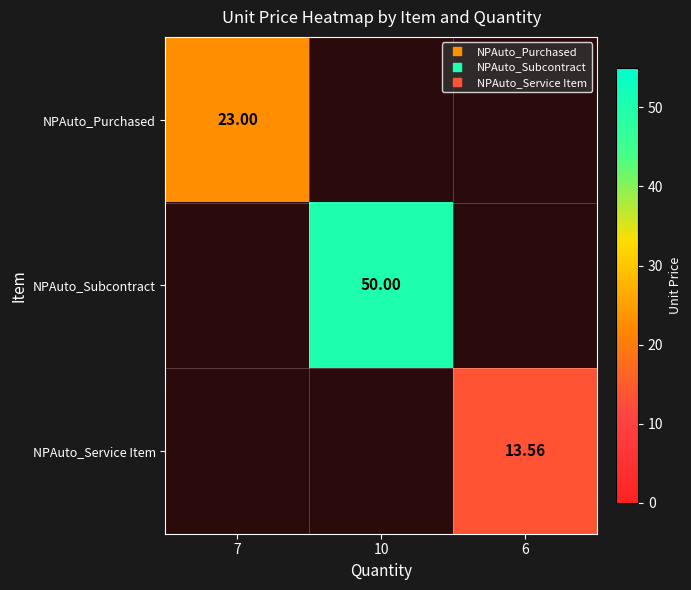

Is the value of NPAuto_Service Item at 10 greater than the value of NPAuto_Subcontract at 6?

No